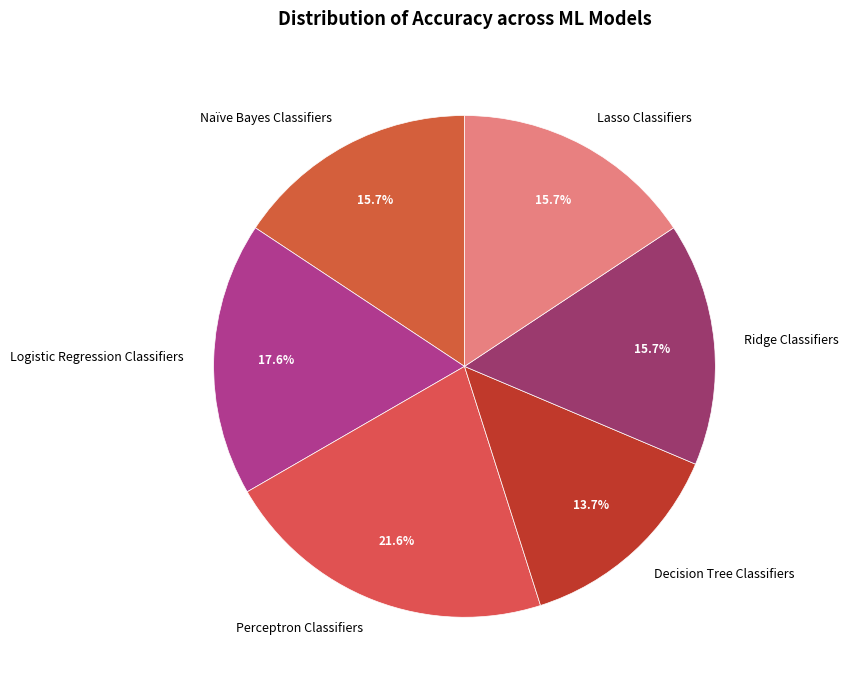

Which category has the smallest portion of the pie?

Decision Tree Classifiers